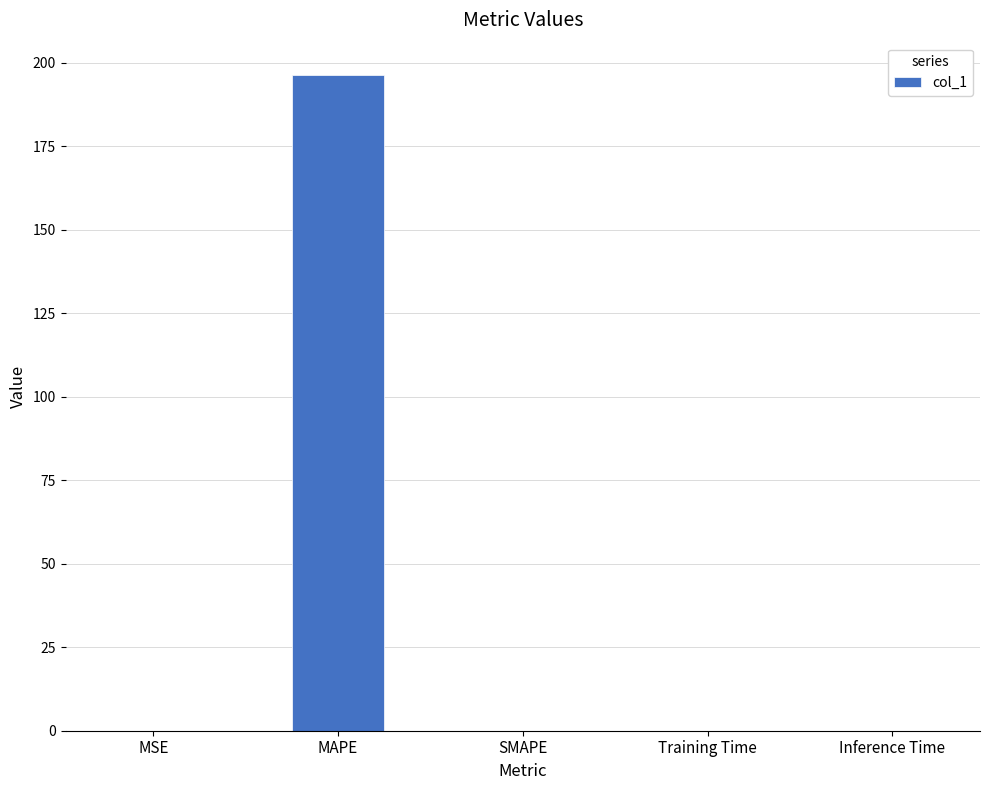

How many categories are shown in the chart?

5